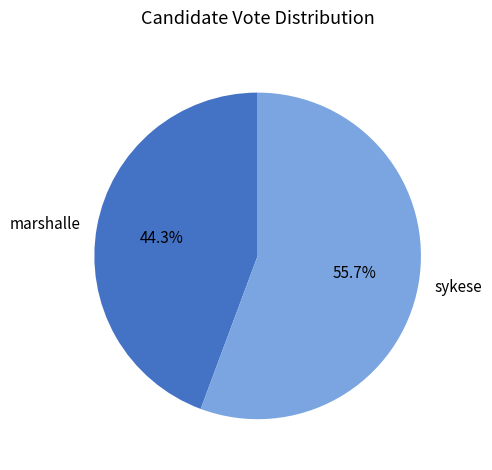

The marshalle slice represents 44% of the pie. True or false?

True